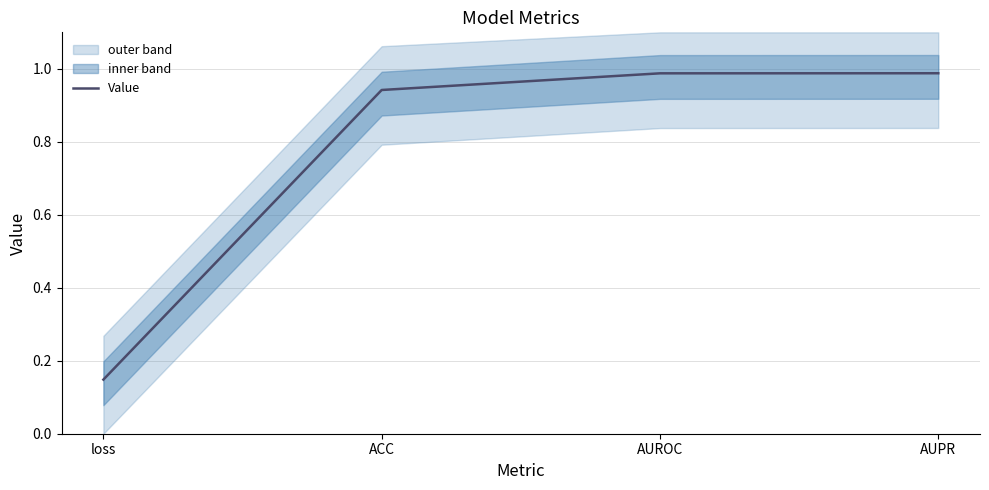

List the labels in order of value, smallest first.

loss, ACC, AUROC, AUPR